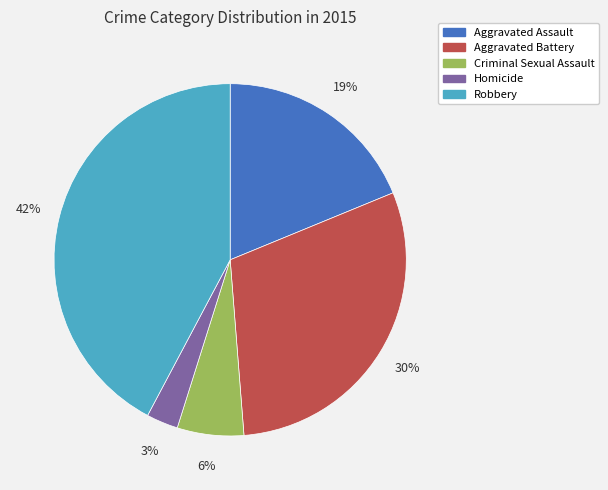

Is the sum of Homicide and Robbery greater than half?

No